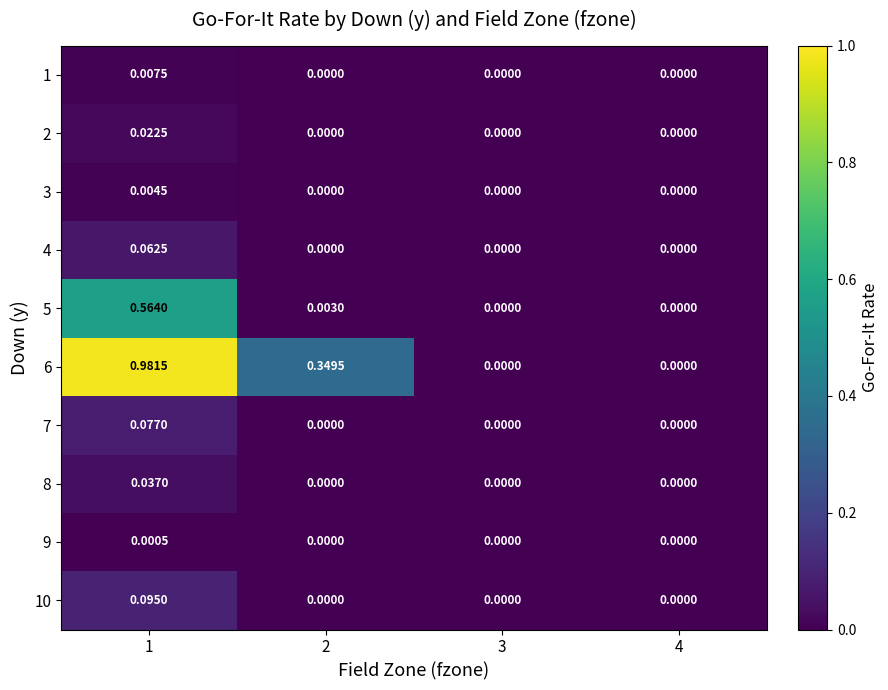

Is the value of 2 at 3 greater than the value of 5 at 2?

No